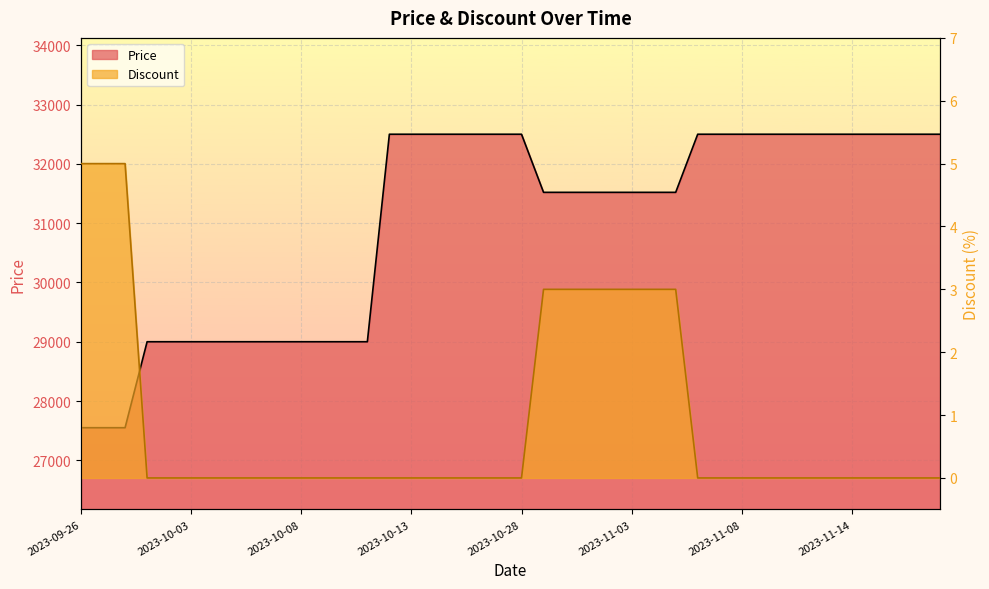

What is the label of the 24th point from the right?

2023-10-14